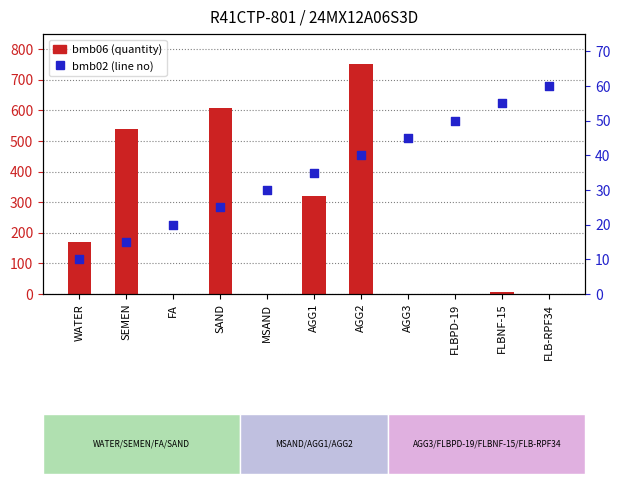

What is the total value across all series at FLB-RPF34?

60.0